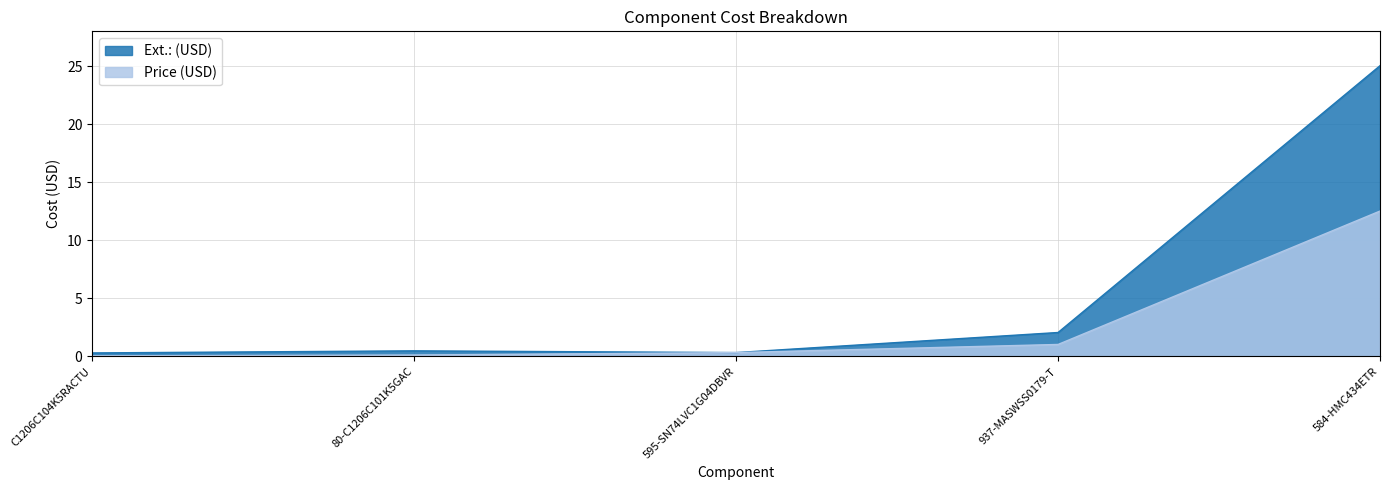

At which label does Ext.: (USD) reach its minimum?

C1206C104K5RACTU